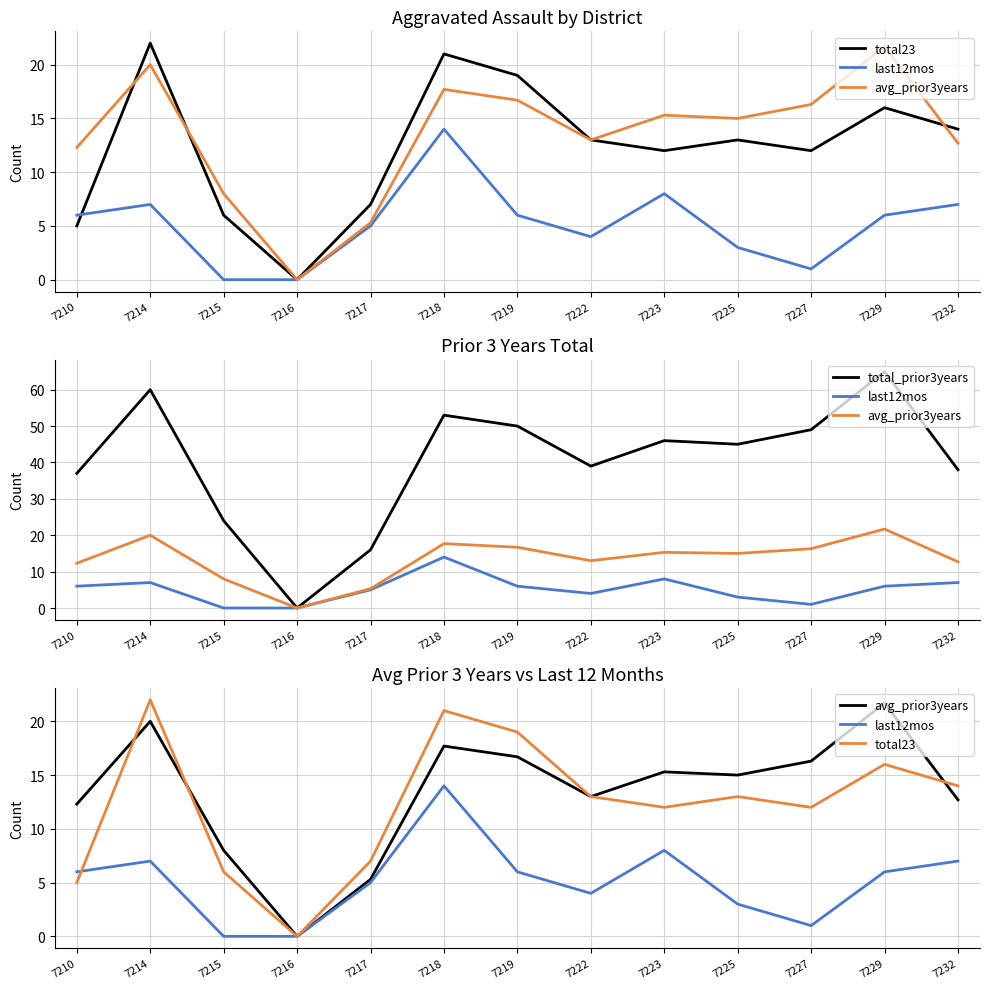

Is this an area chart (filled region under the line)?

No